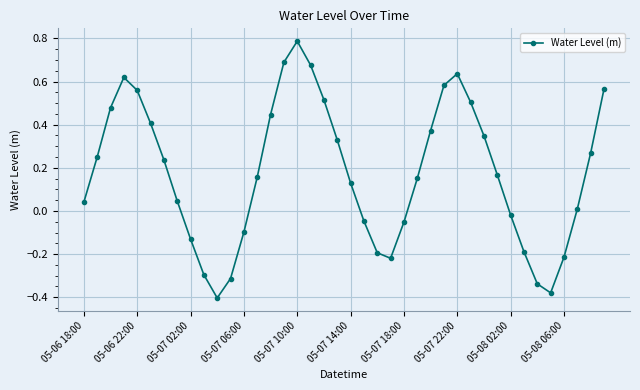

True or false: there are more than 1 points higher than both neighbors.

True